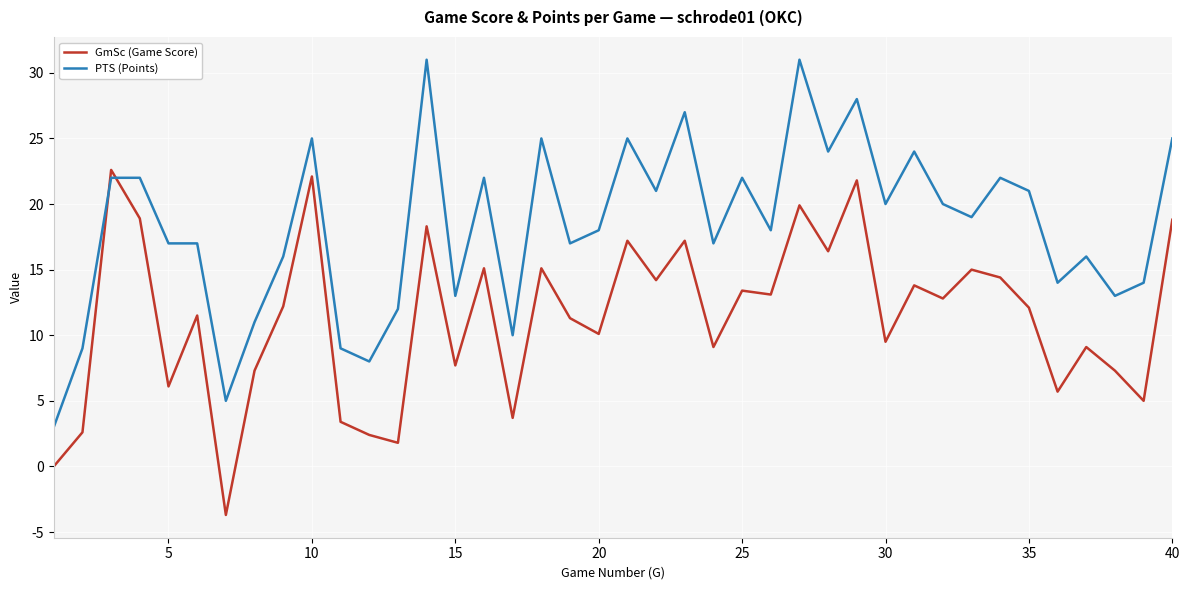

Which series has the largest range (max minus min)?

PTS (Points)